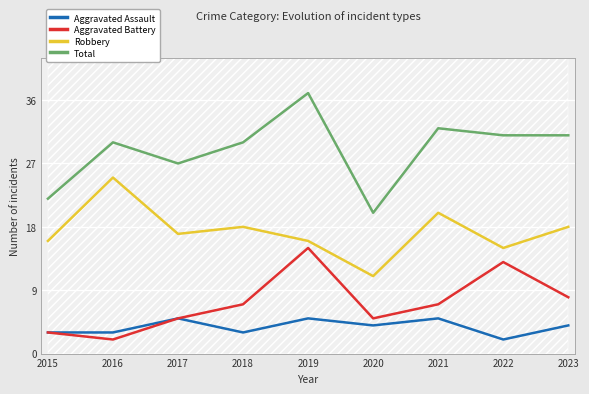

What is the value of the Total point at the 7th from the left?

32